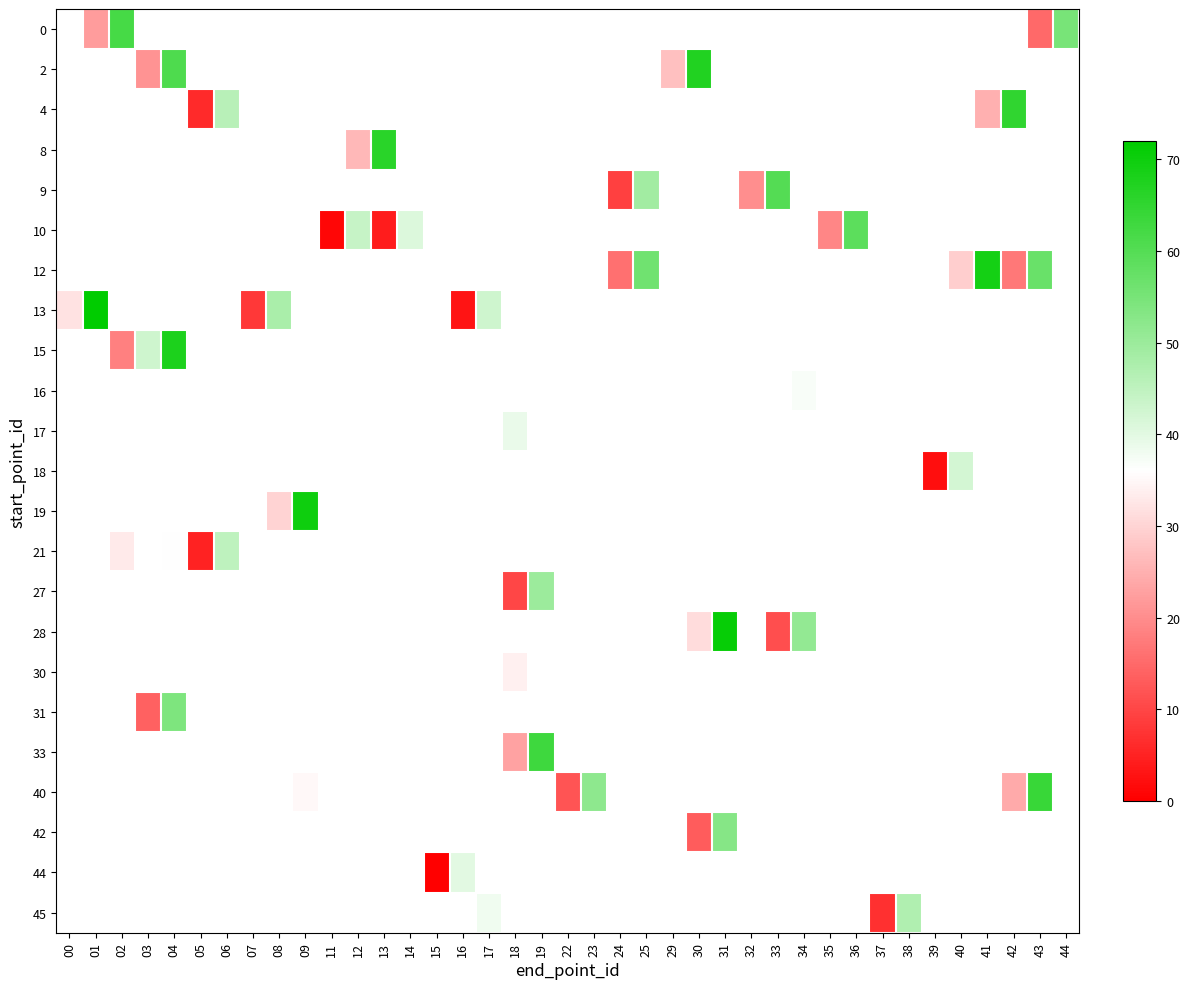

What is the maximum value shown in the chart?

72.0